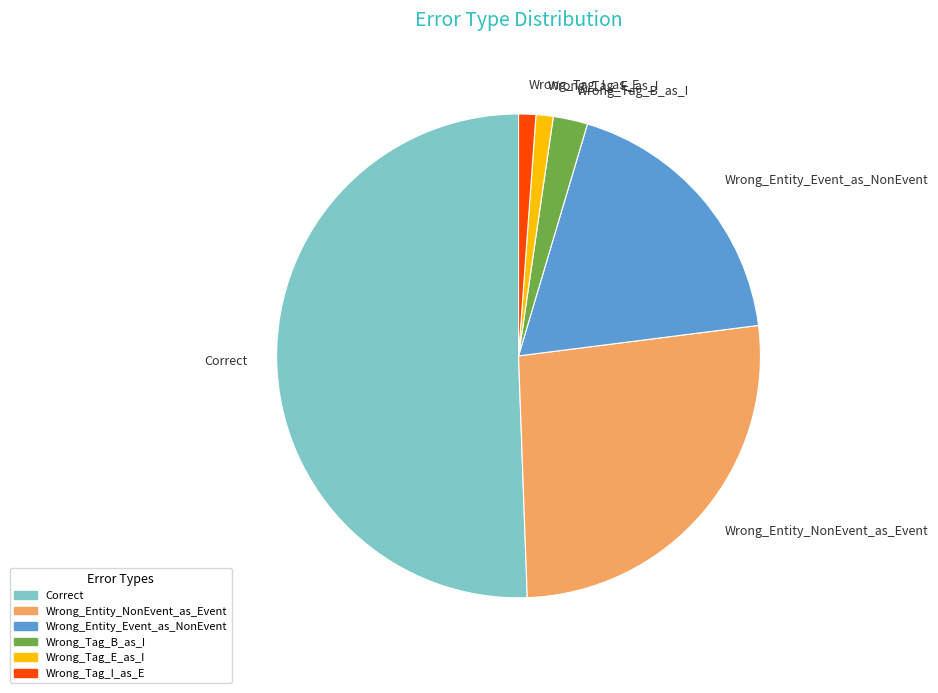

Which category has the biggest portion of the pie?

Correct